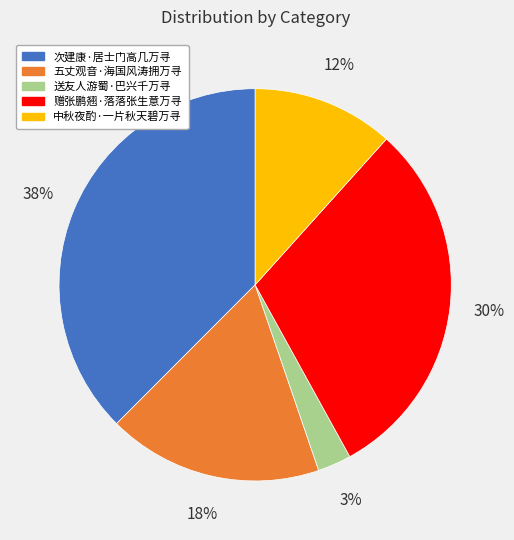

Between 送友人游蜀·巴兴千万寻 and 次建康·居士门高几万寻, which is larger?

次建康·居士门高几万寻